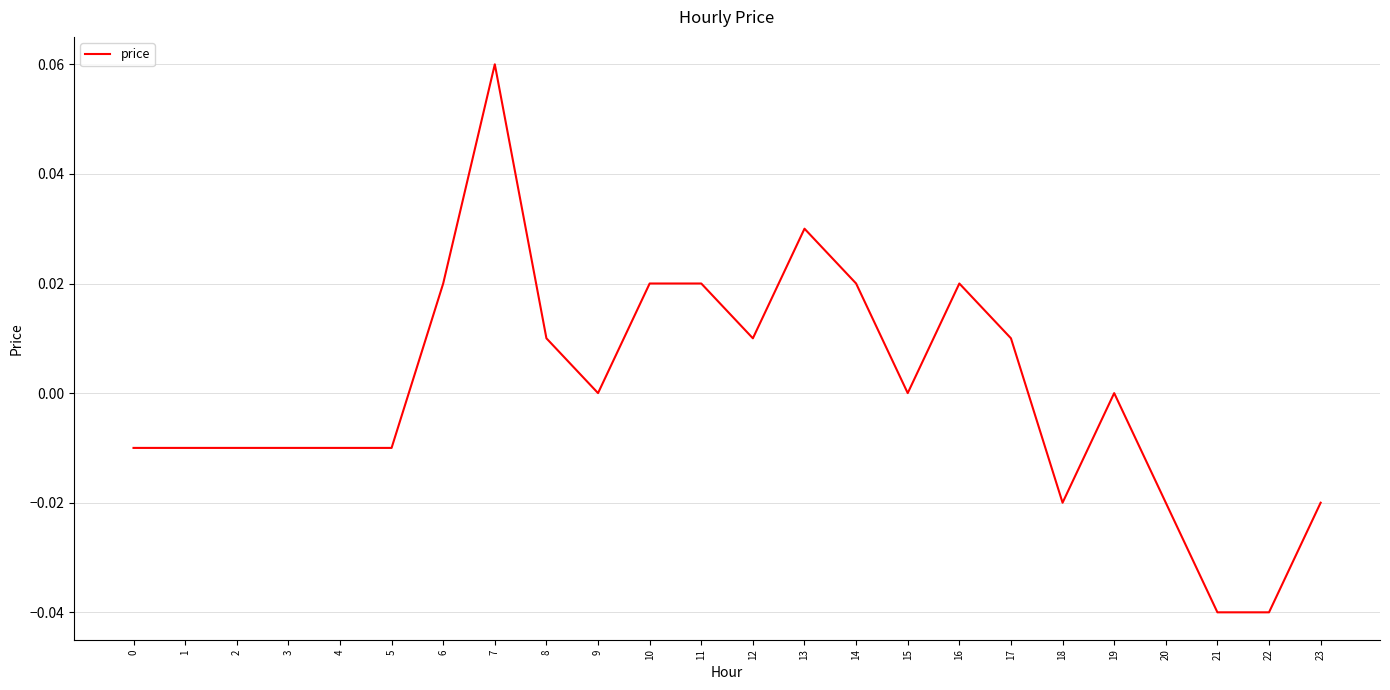

Is it true that the value at 3 is -0.0?

True